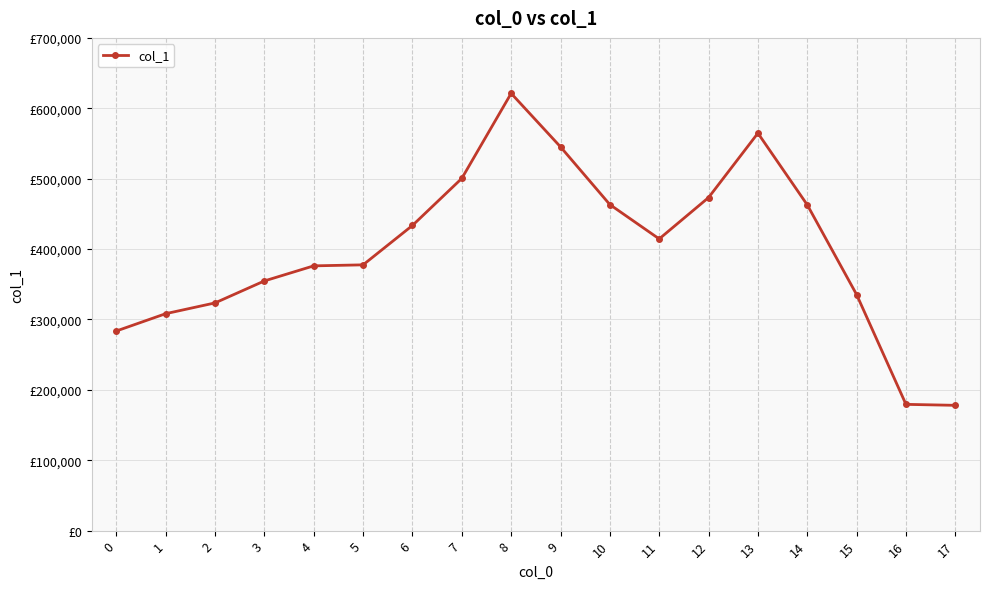

How many values are below 414431?

9